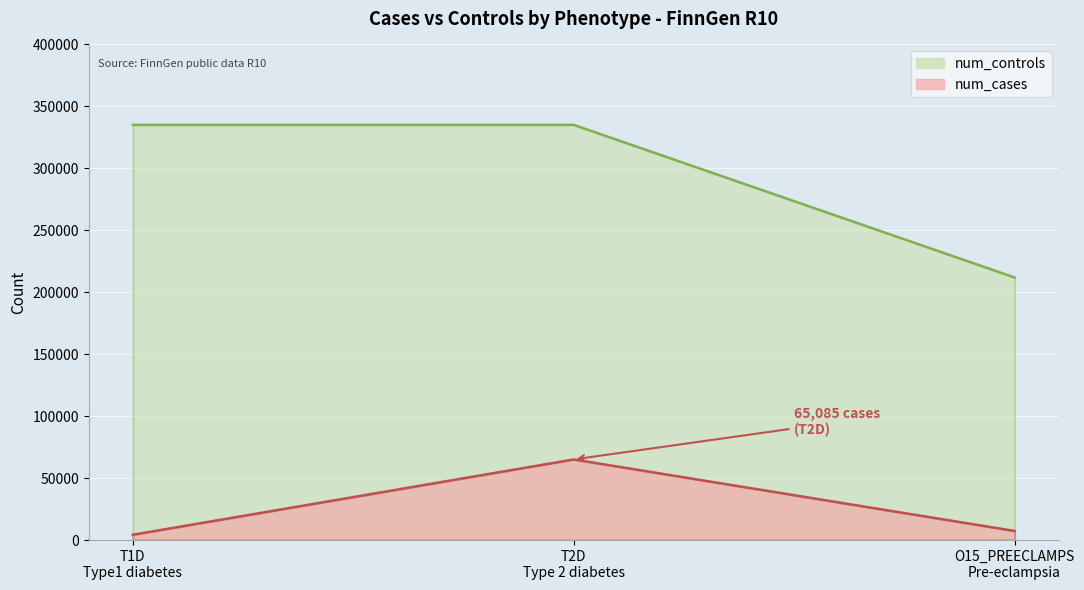

What is the label of the 1st point from the left?

T1D
Type1 diabetes